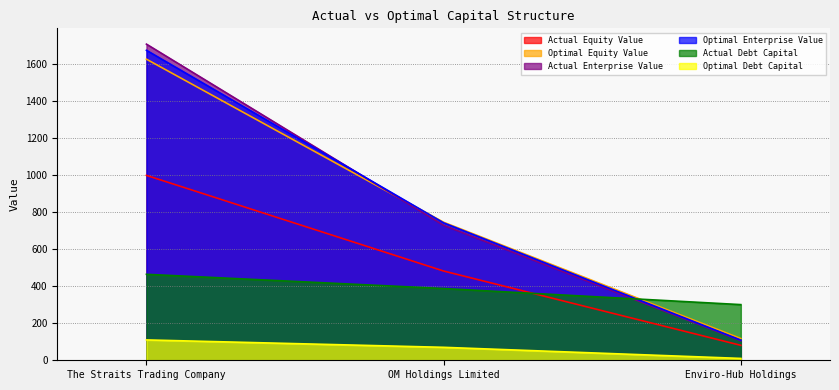

What is the difference between the actual_equity_value values at Enviro-Hub Holdings and OM Holdings Limited?

401.4